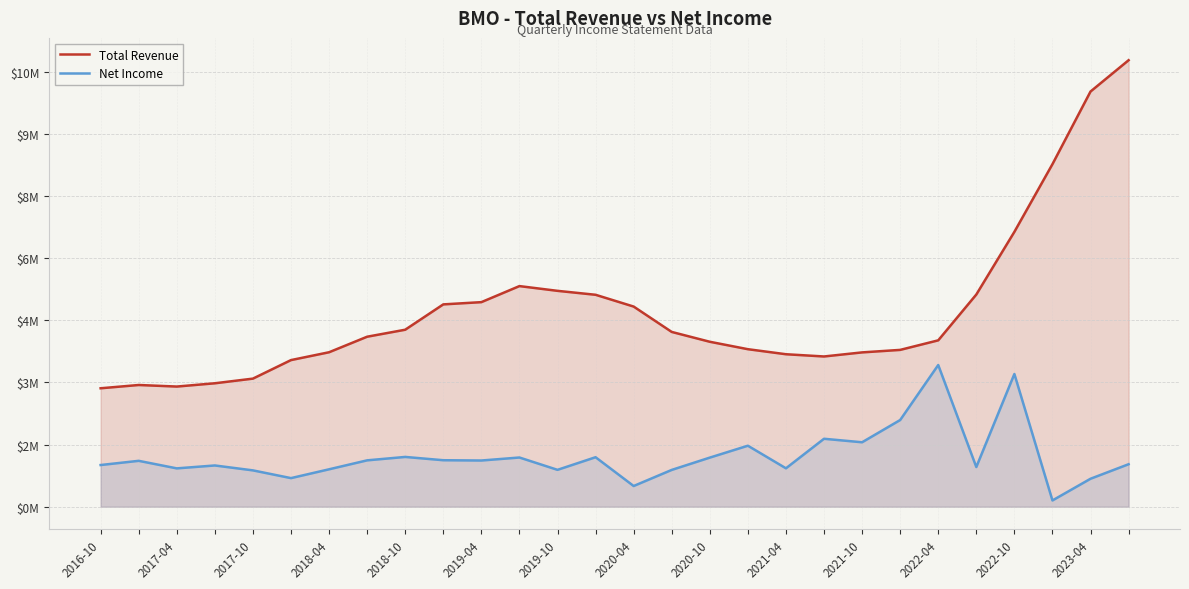

Which series changed the most between 2016-10 and 2017-04?

Net Income